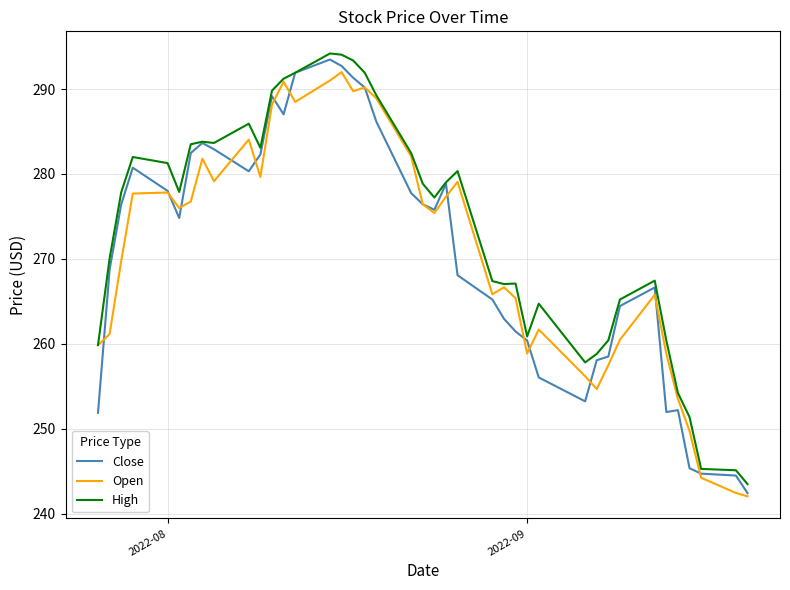

What is the smallest value displayed?

242.1